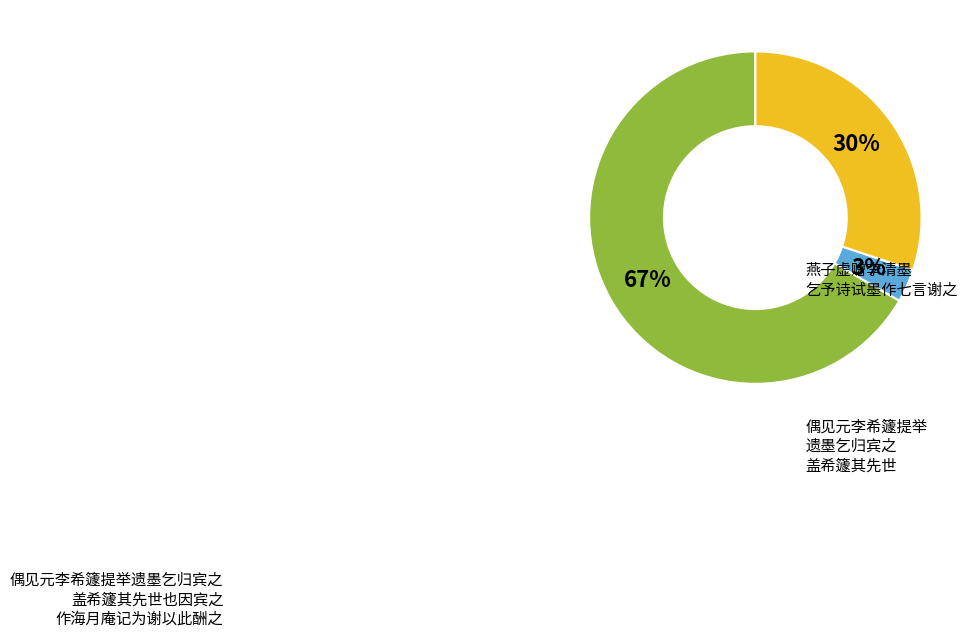

To the nearest percent, what is the average slice percentage?

33%